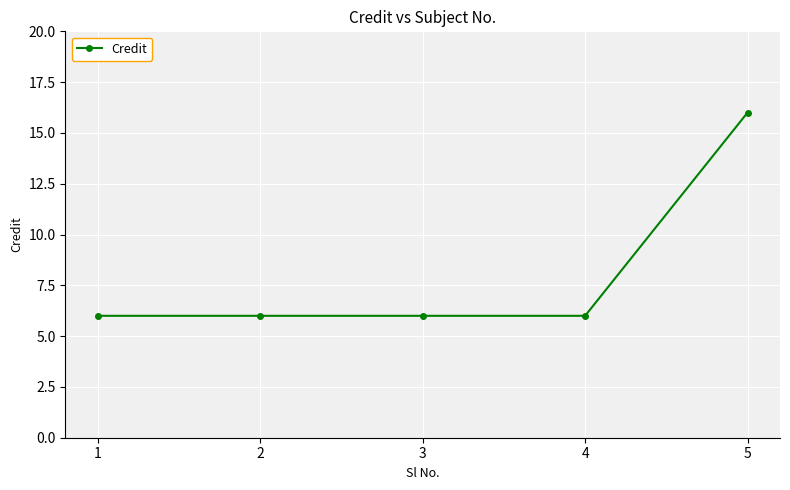

What is the approximate value at 1, to the nearest 5?

5